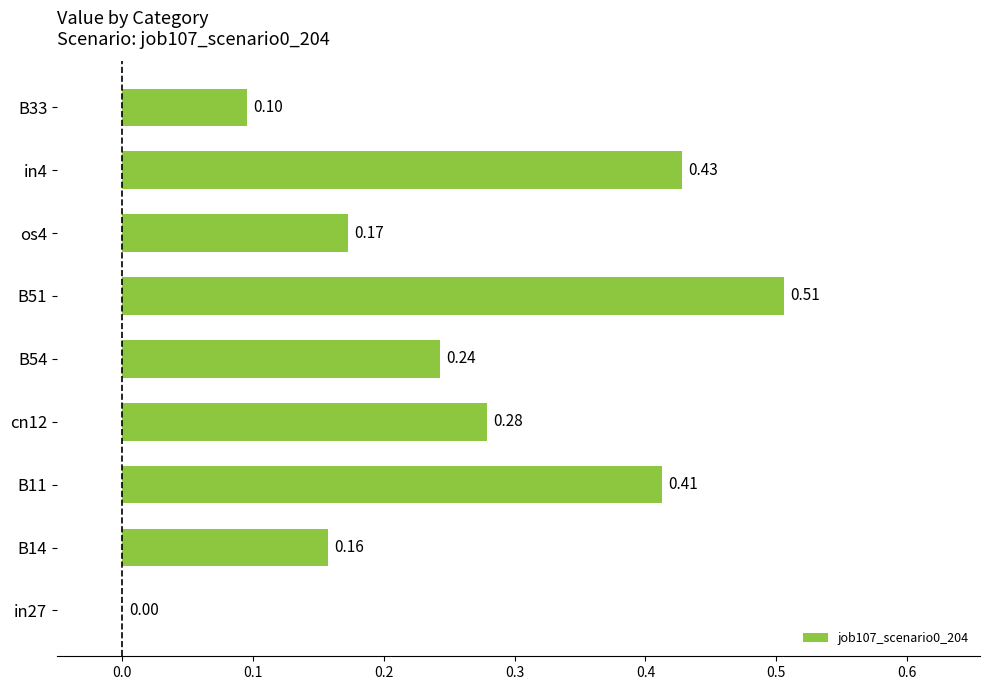

Which has a higher value, cn12 or B33?

cn12